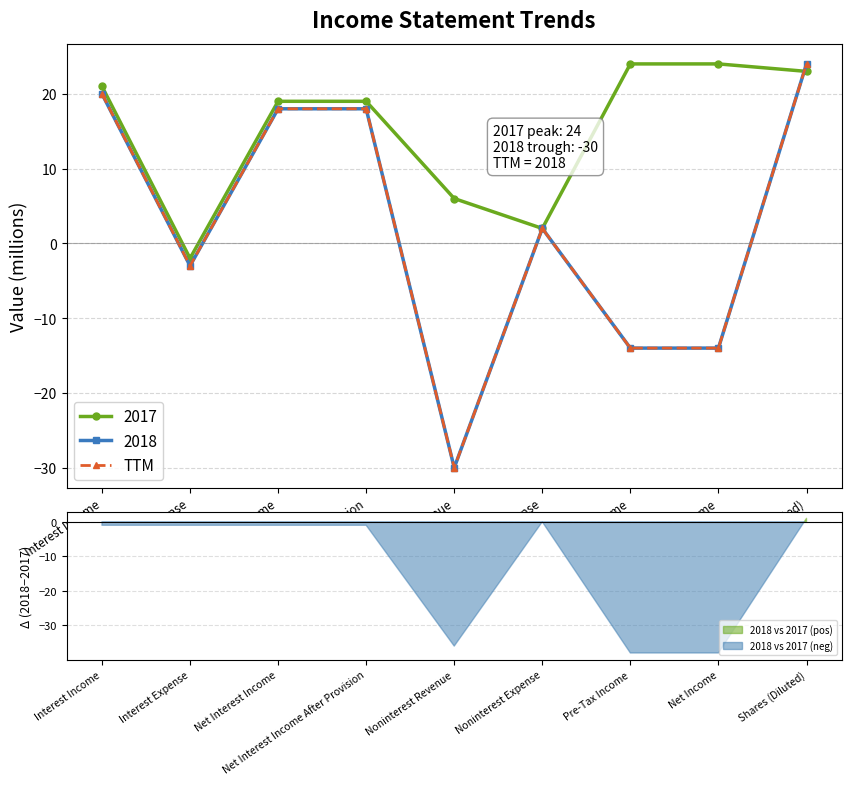

Reading right to left, extract all data points from this chart.

Shares (Diluted)=24	Net Income=-14	Pre-Tax Income=-14	Noninterest Expense=2	Noninterest Revenue=-30	Net Interest Income After Provision=18	Net Interest Income=18	Interest Expense=-3	Interest Income=20